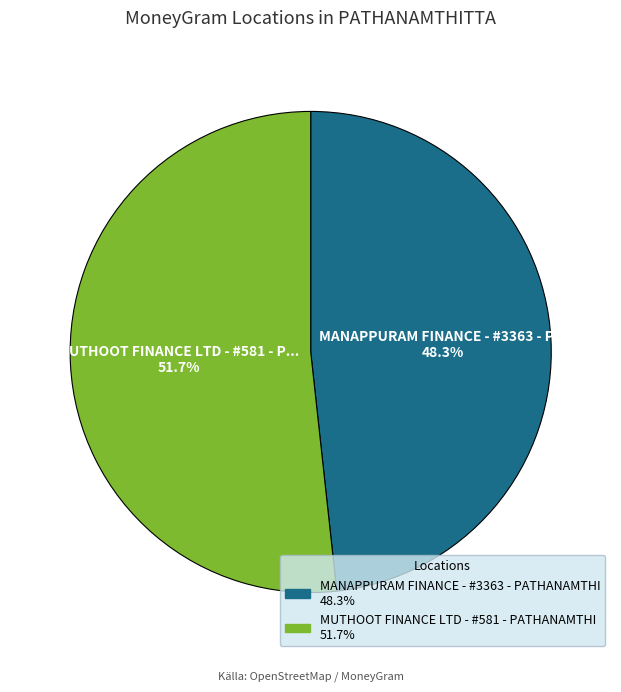

To the nearest percent, what portion does MANAPPURAM FINANCE - #3363 - PATHANAMTHI represent?

48%